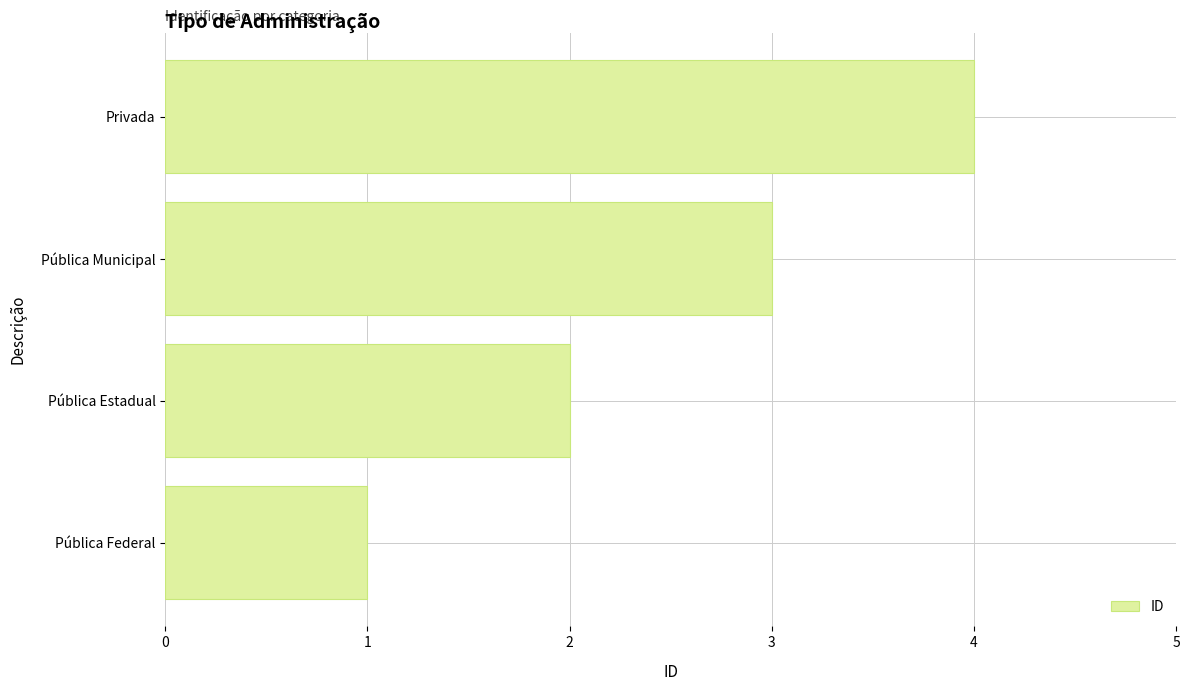

Is it true that the value at Pública Estadual is 2?

True